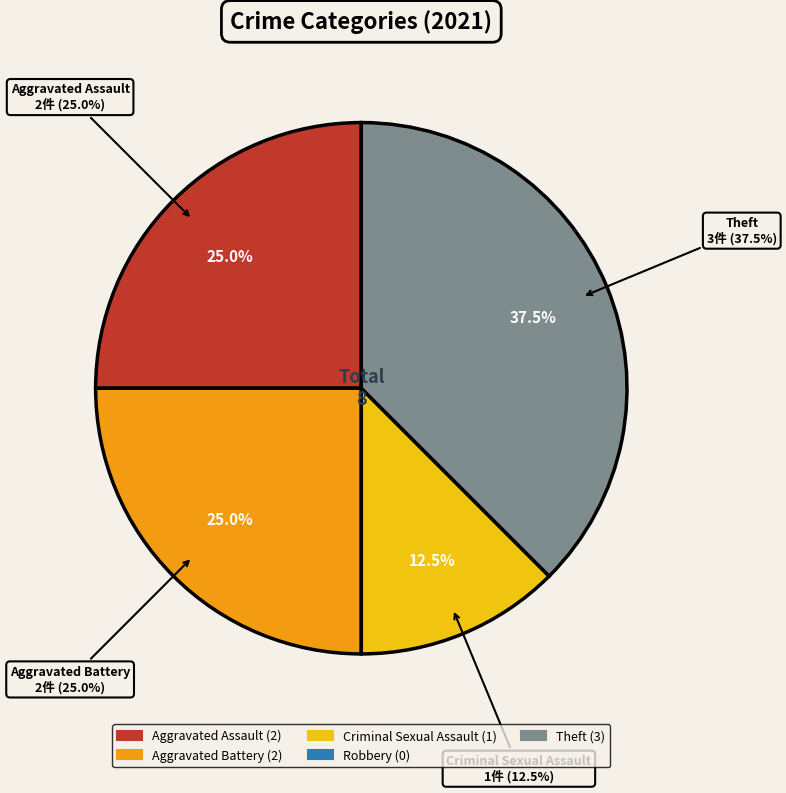

Is it true that Robbery is 0% of the pie?

True